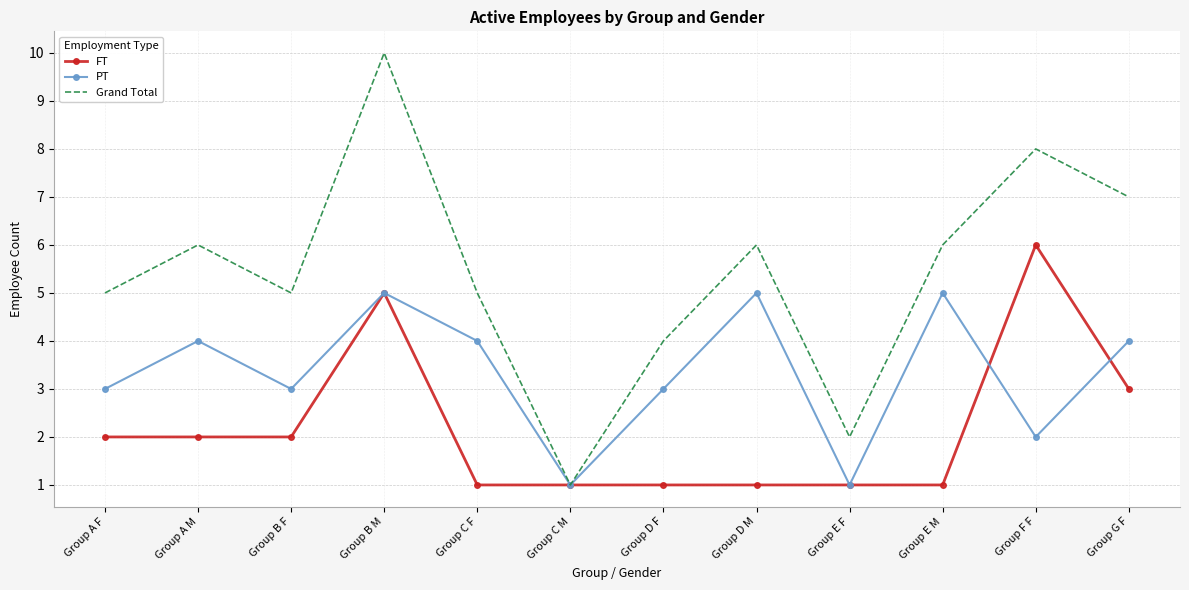

What value does the FT series have at Group A M?

2